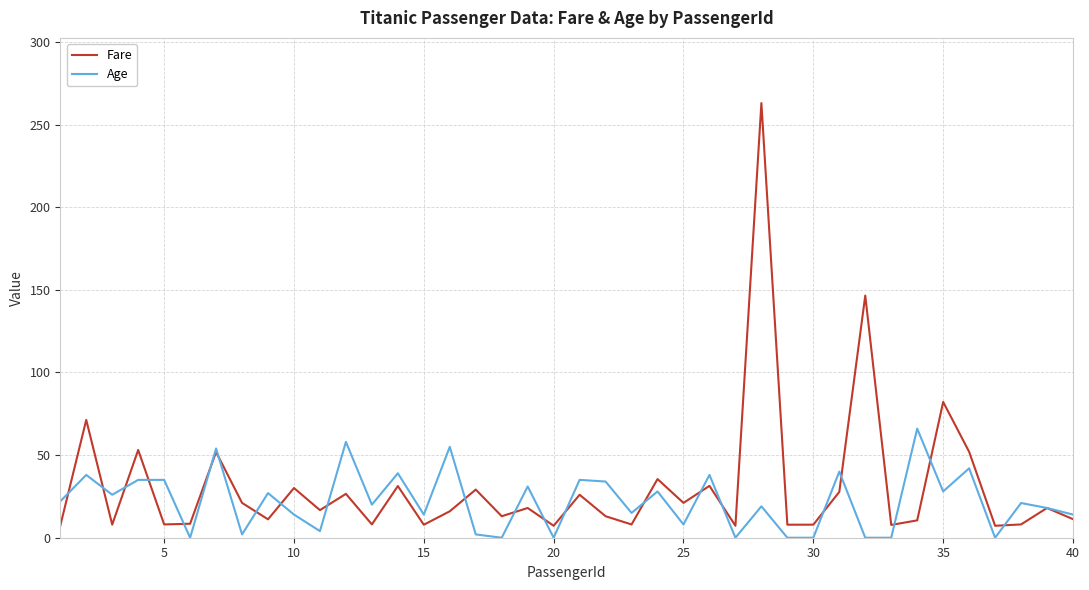

What is the average value of the Age series?

22.1